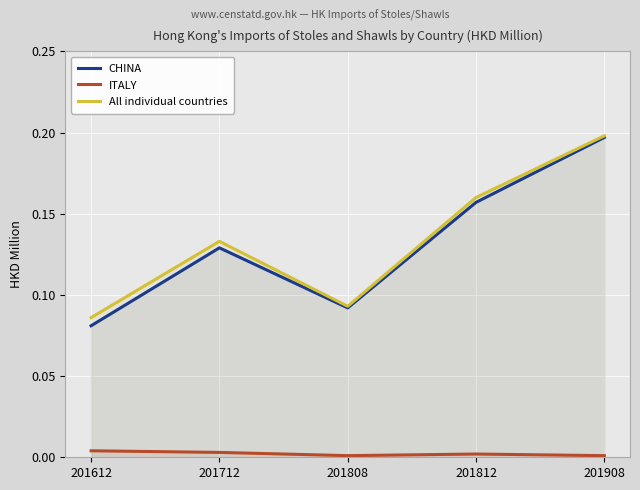

How many lines are shown in the chart?

3